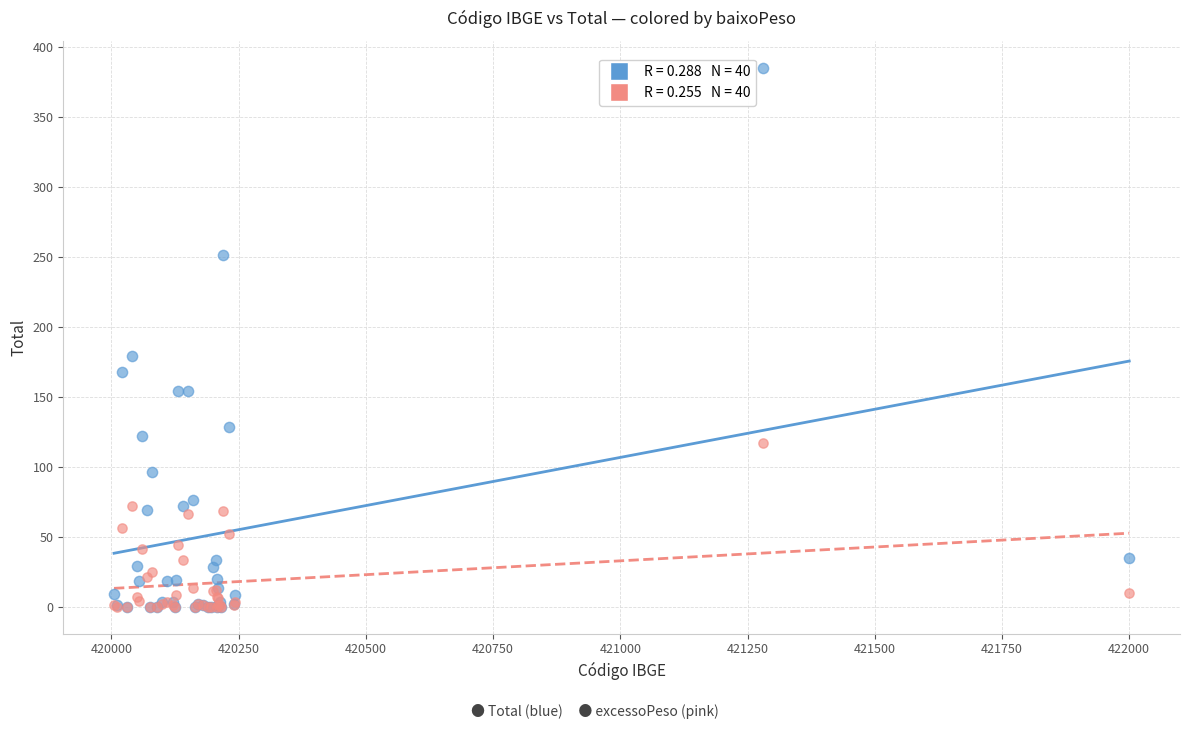

Across all series, what Y value is closest to 192?

179